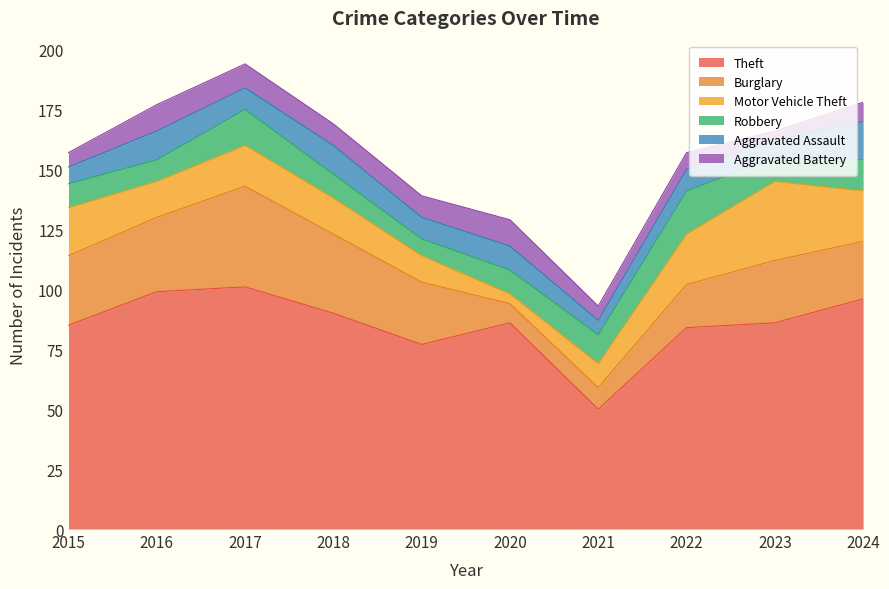

The Theft series shows 80 at 2021. True or false?

False